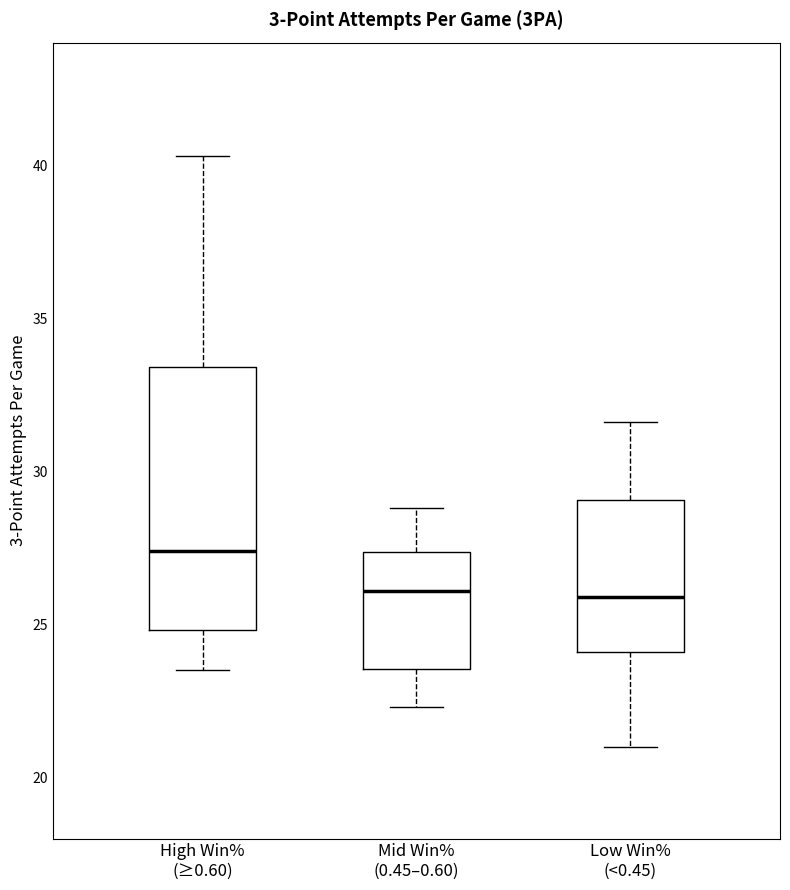

Reading left to right, read every box against the y-axis: the position of its median line, the range the box covers, and the ends of its whiskers. The values are not printed on the chart, so give them approximately, as read against the axis.

High Win% (≥0.60): median 27.5, box 25.0 to 33.5, whiskers 23.5 to 40.5
Mid Win% (0.45–0.60): median 26.0, box 23.5 to 27.5, whiskers 22.5 to 29.0
Low Win% (<0.45): median 26.0, box 24.0 to 29.0, whiskers 21.0 to 31.5